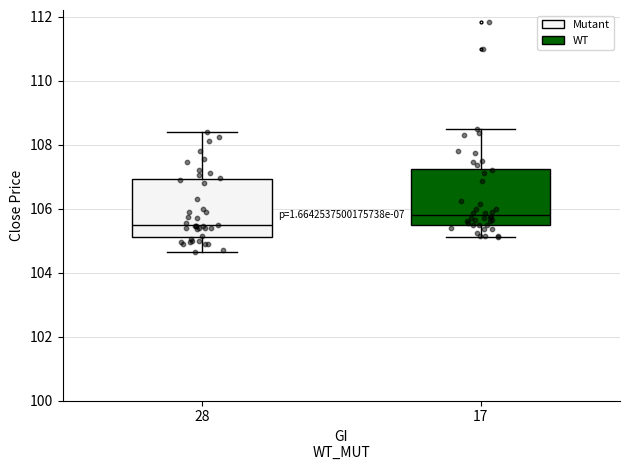

Where does the median line of the box at x = 17 sit on the y-axis? The values are not printed on the chart, so give them approximately, as read against the axis.

105.8